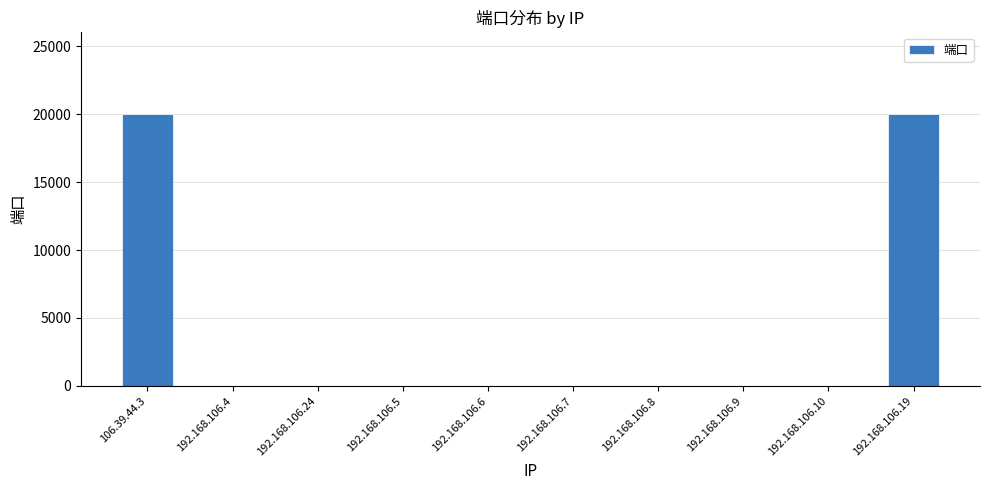

Reading left to right, transcribe all the data shown in this chart.

106.39.44.3=20022	192.168.106.4=22	192.168.106.24=22	192.168.106.5=22	192.168.106.6=22	192.168.106.7=22	192.168.106.8=22	192.168.106.9=22	192.168.106.10=22	192.168.106.19=20022